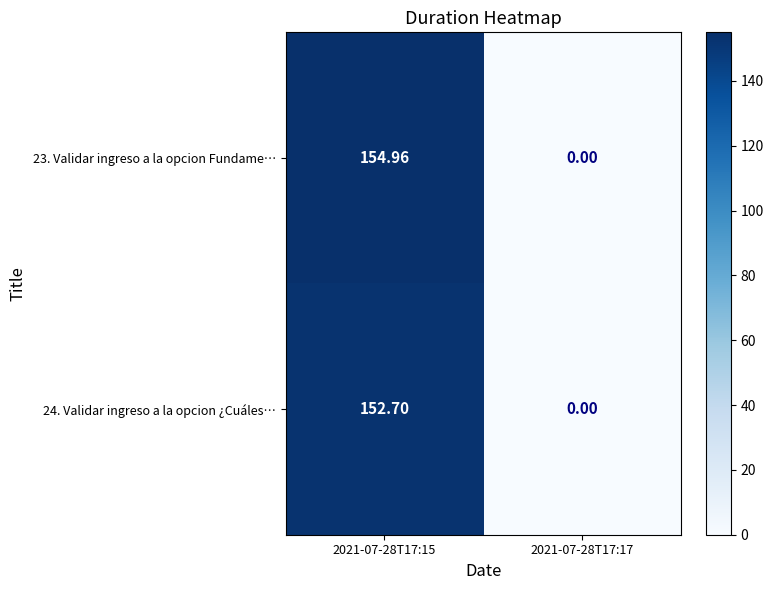

How many data points does each series have?

2